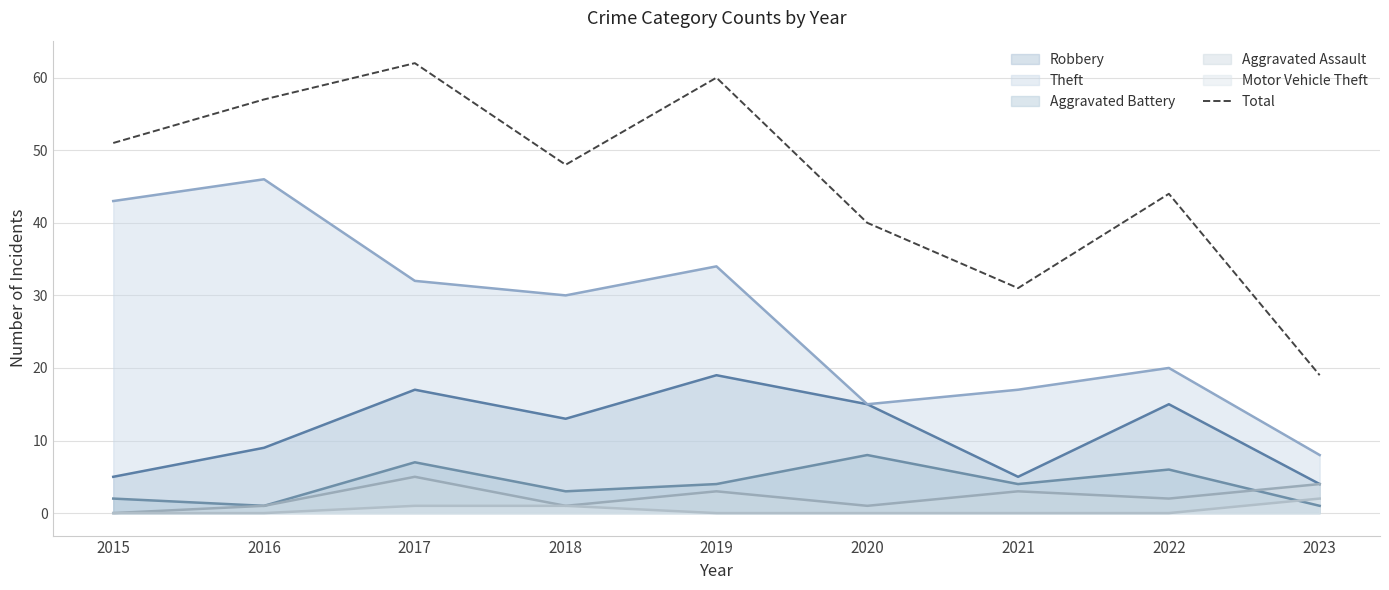

At which category does the chart reach its peak across all series?

2017